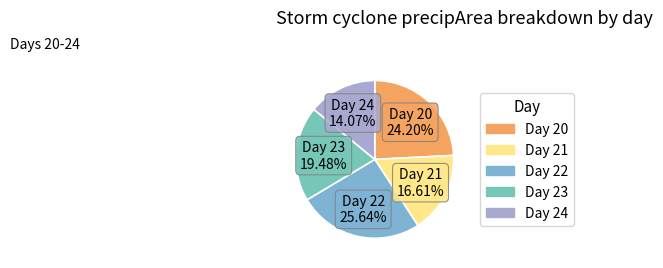

Approximately how many times larger is the value at Day 20 compared to Day 24?

1.7